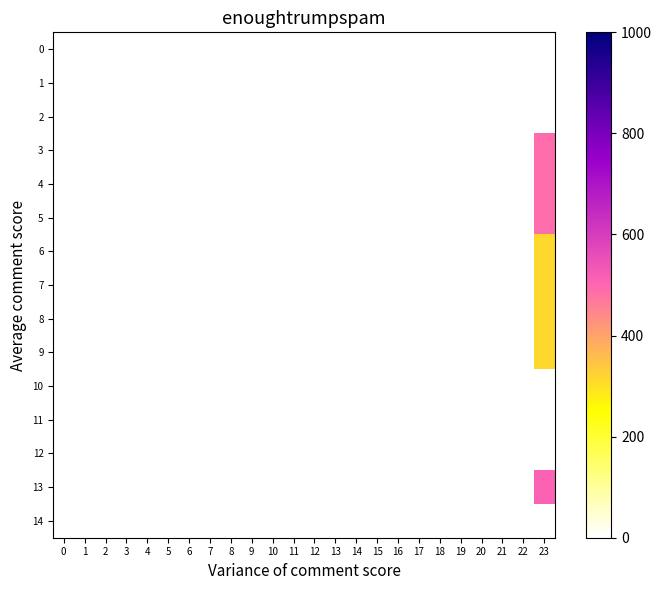

Rank the series by their maximum value, from highest to lowest.

13, 3, 5, 4, 8, 6, 7, 9, 0, 1, 2, 10, 11, 12, 14